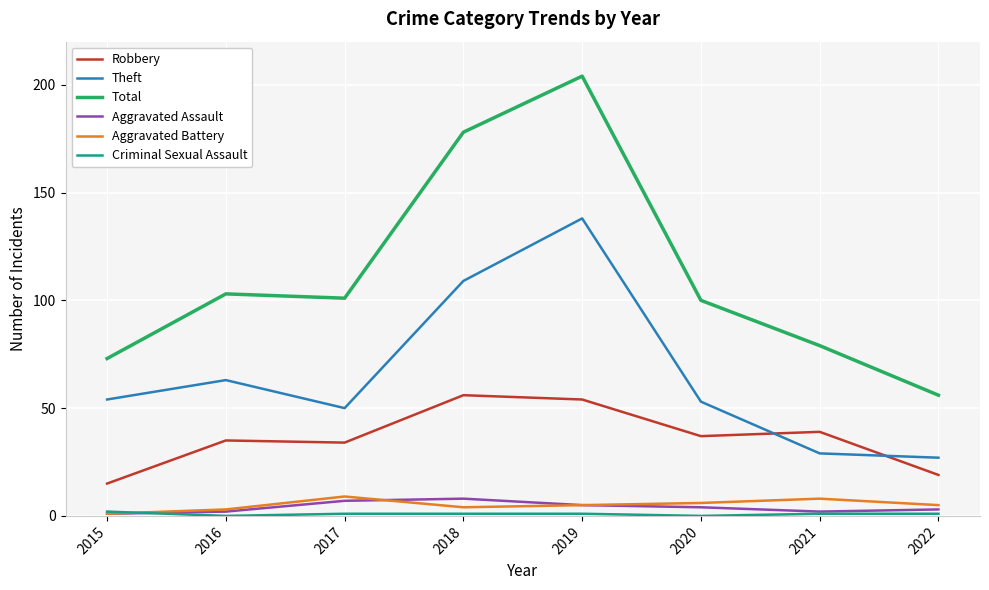

At which category is the sum across all series the highest?

2019